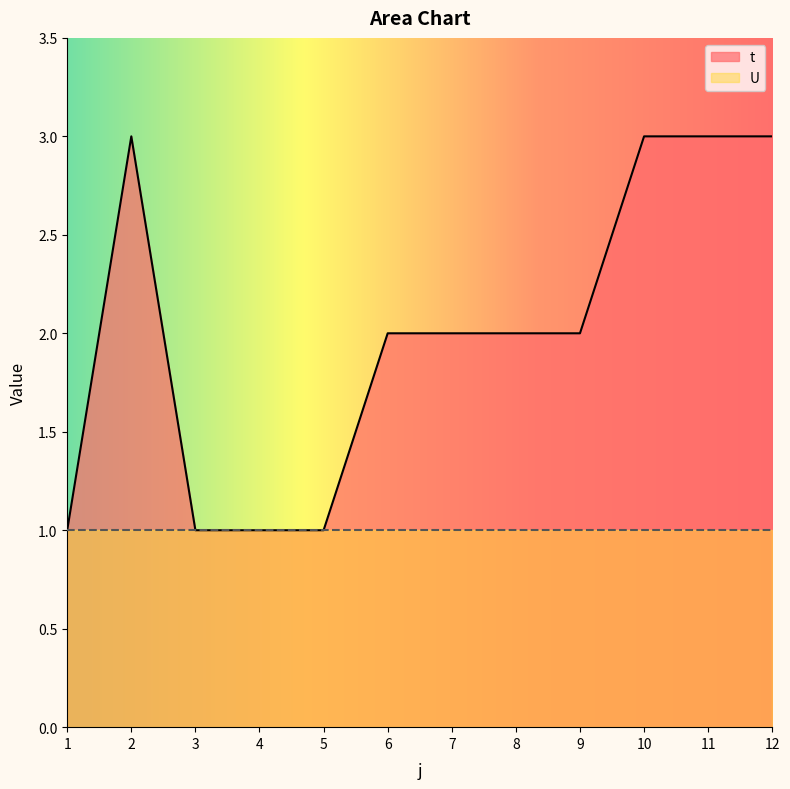

What is the value of the 7th point from the left?

2